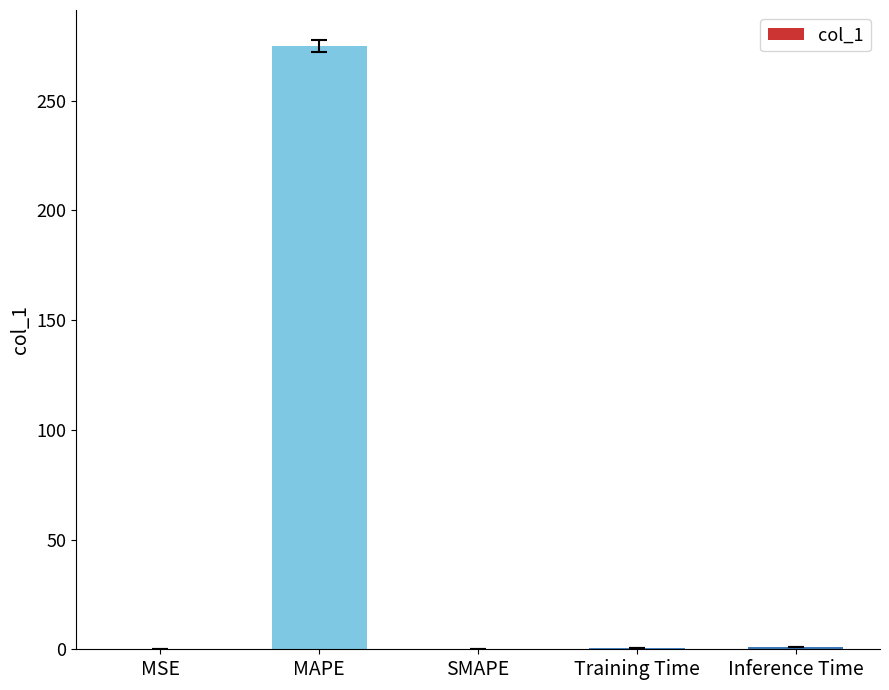

The value at MAPE is 274.7. True or false?

True